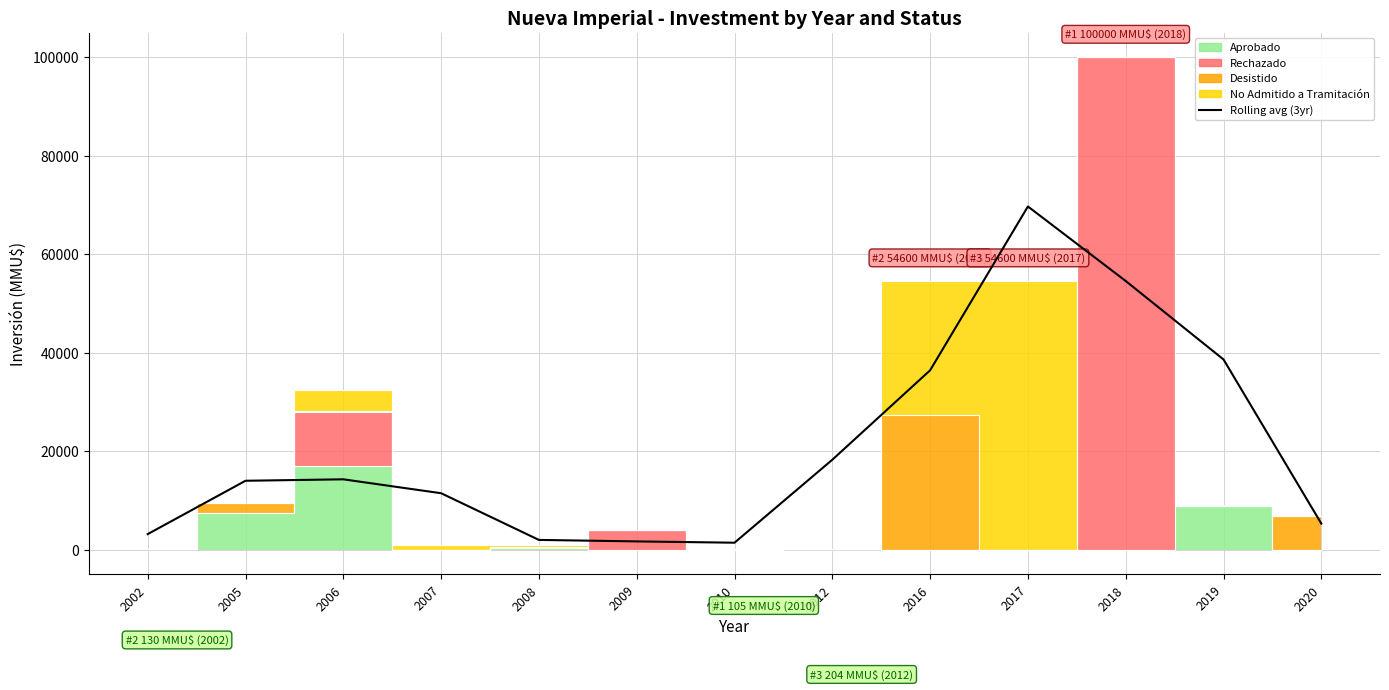

Is this an area chart (filled region under the line)?

No